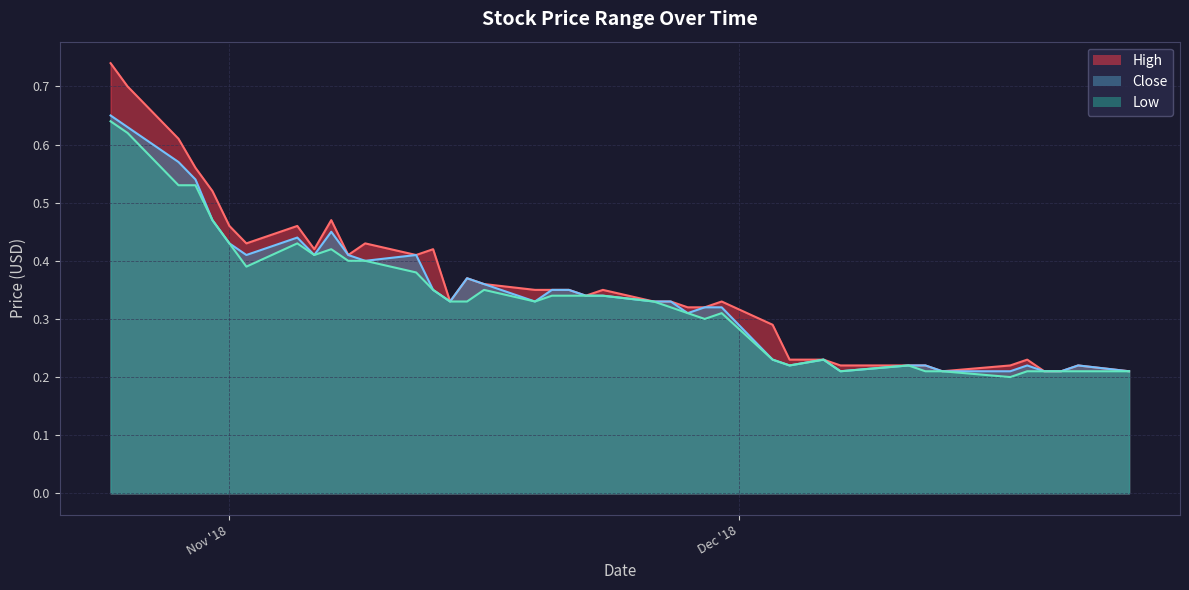

What is the difference between the maximum and minimum values in the Close series?

0.4